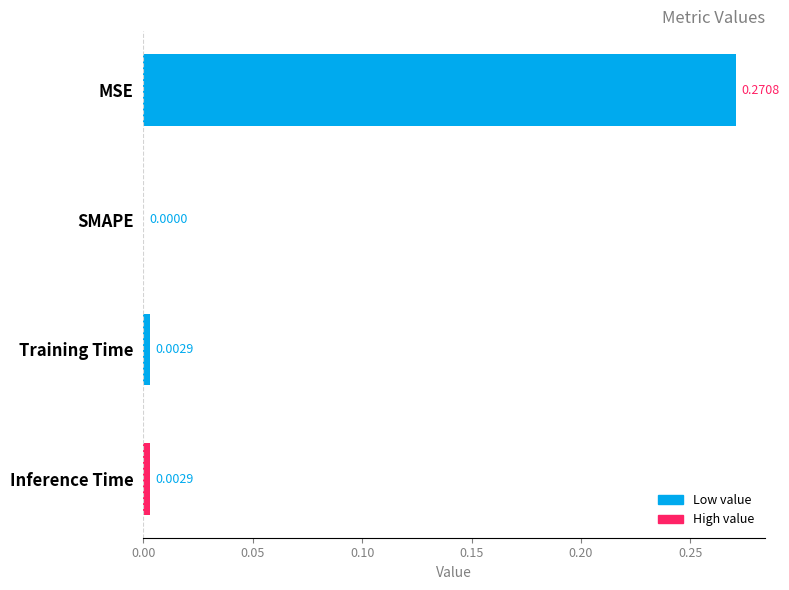

Between MSE and Training Time, which is larger?

MSE